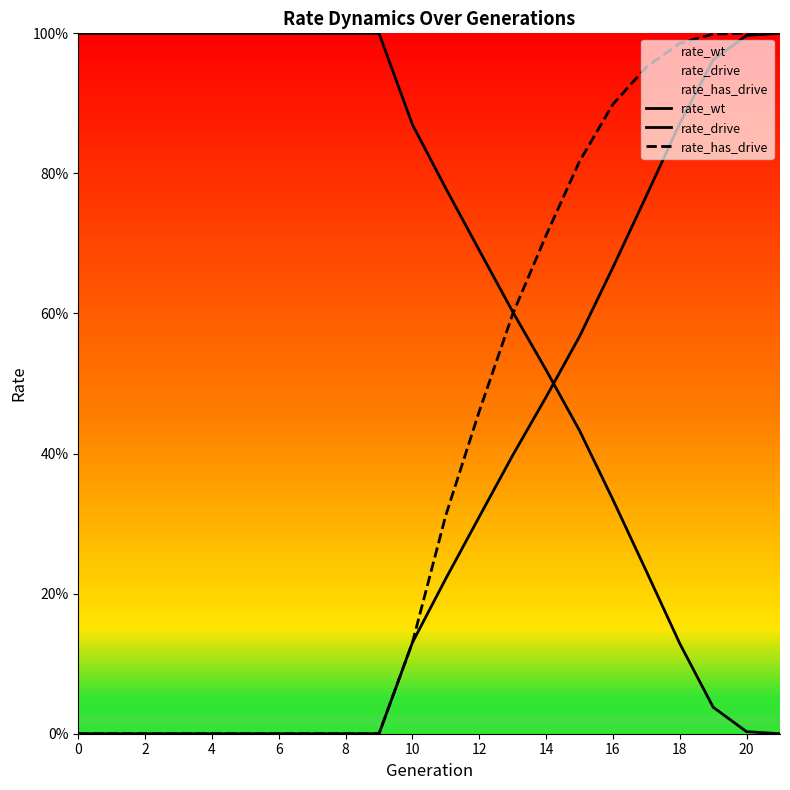

What is the value of the rate_wt point at the 6th from the left?

1.0